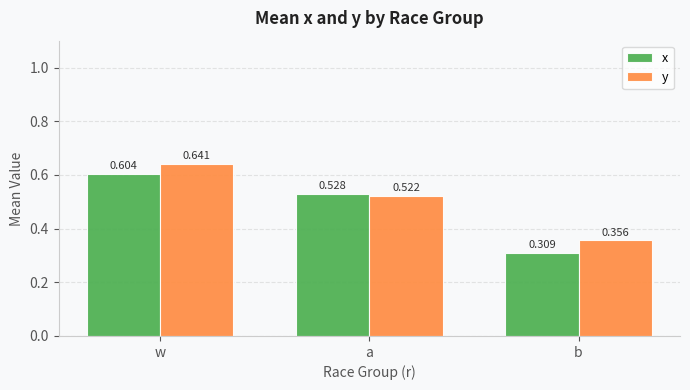

At which label is y closest to 0?

b